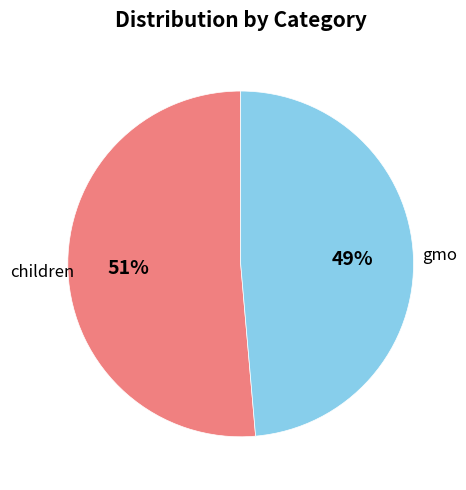

Is there a majority slice in this chart?

Yes